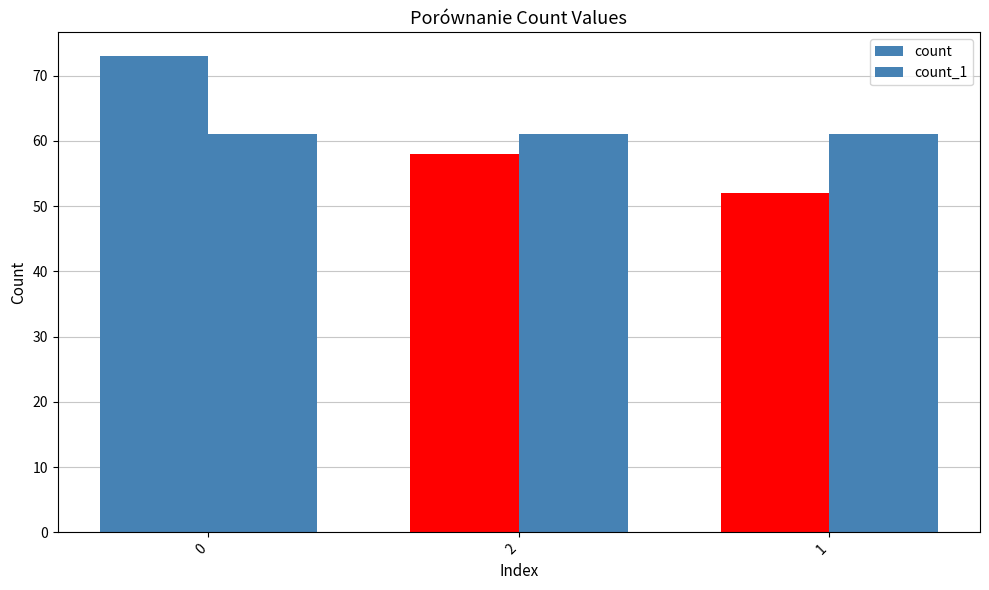

What is the maximum value for count_1?

61